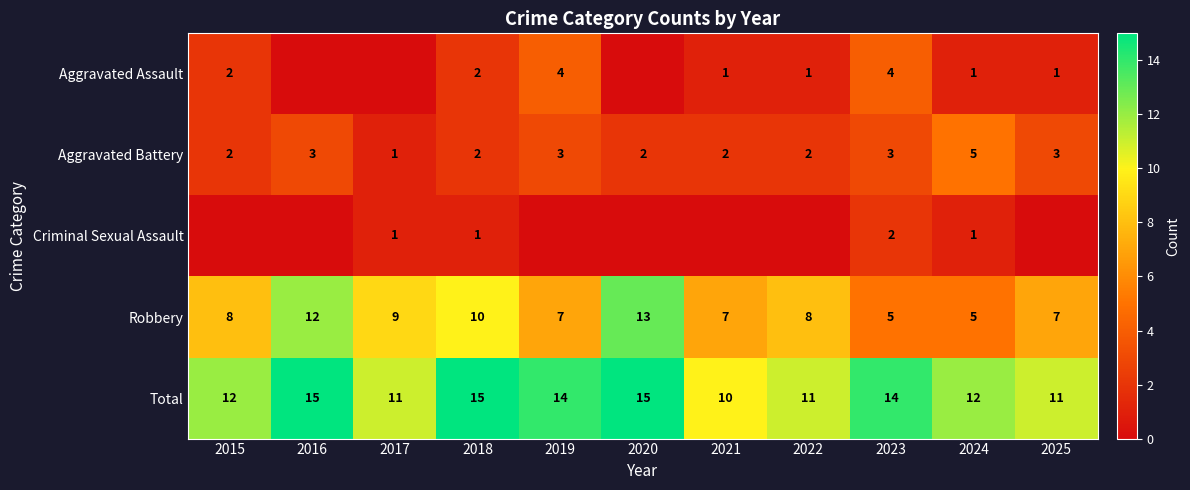

How many series are shown in this chart?

5